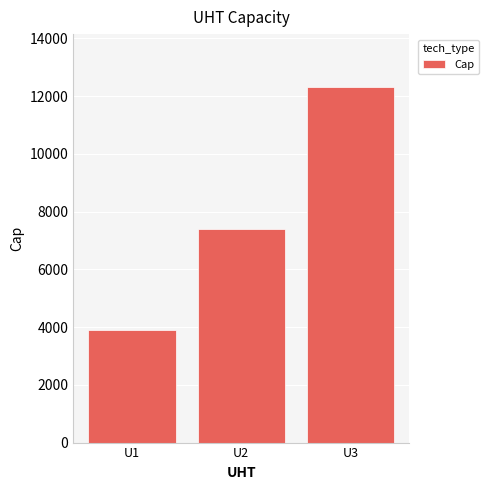

Reading left to right, extract all data points from this chart.

U1=3900	U2=7400	U3=12300